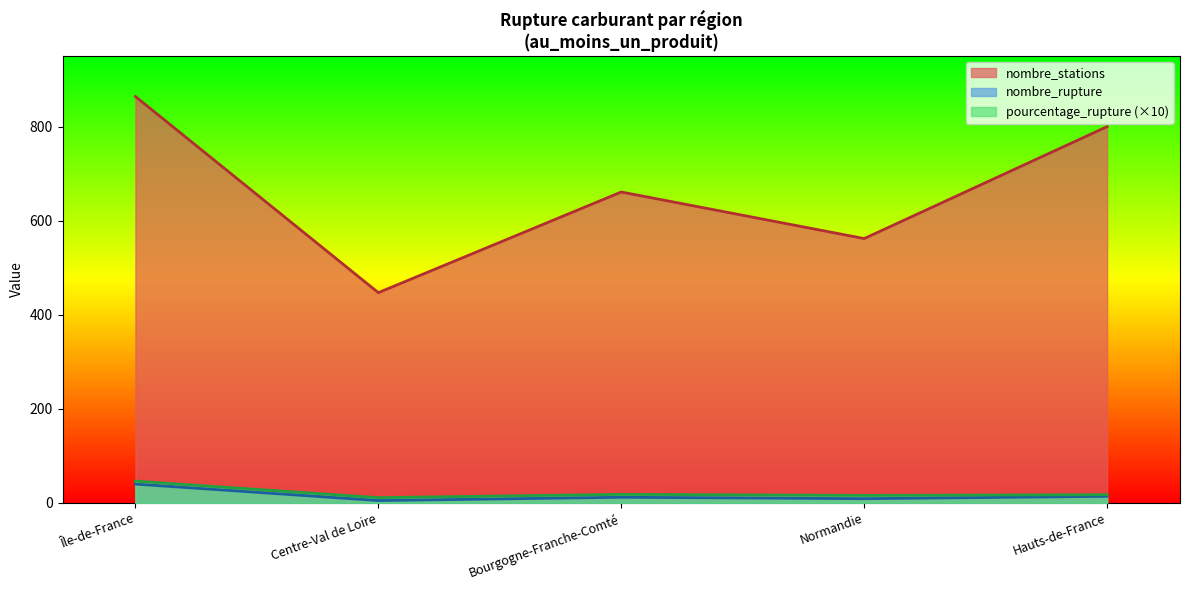

How many interior local valleys does the nombre_stations series have?

2